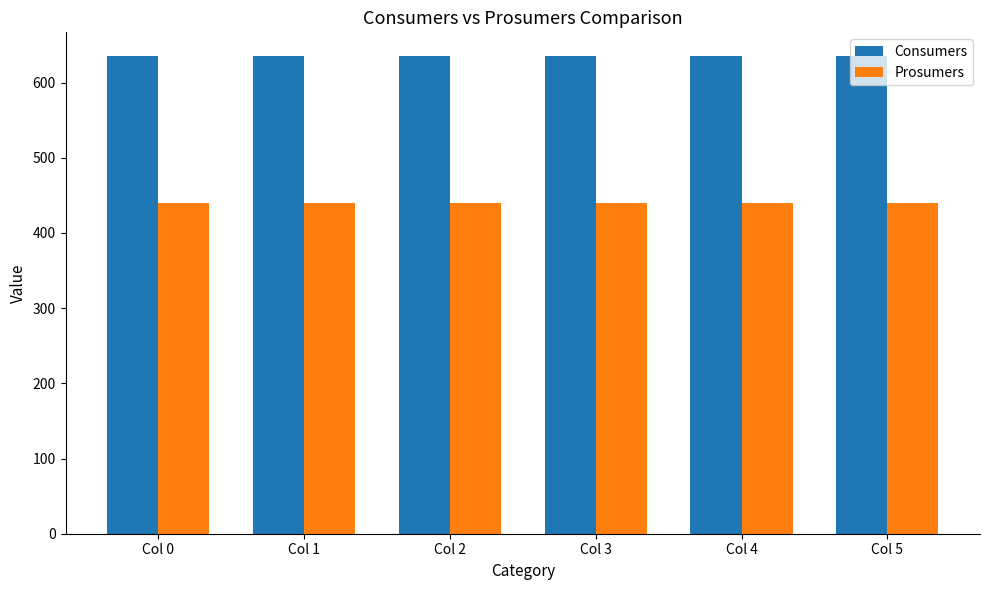

What is the total value across all series at Col 5?

1075